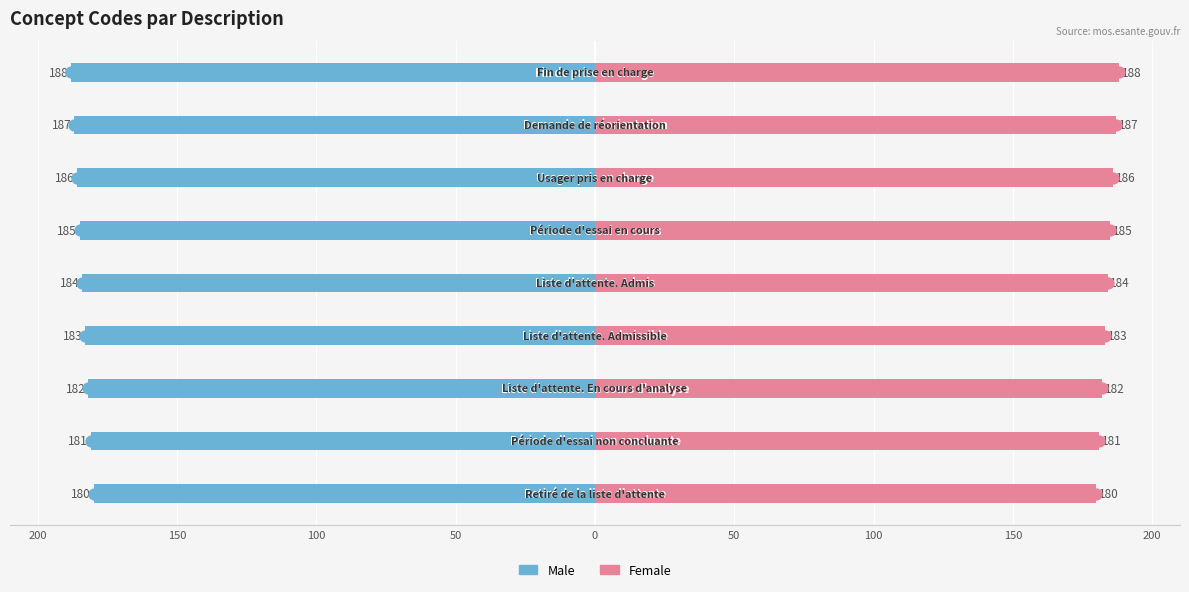

Reading right to left, transcribe all the data shown in this chart.

Male: -188	-187	-186	-185	-184	-183	-182	-181	-180
Female: 188	187	186	185	184	183	182	181	180